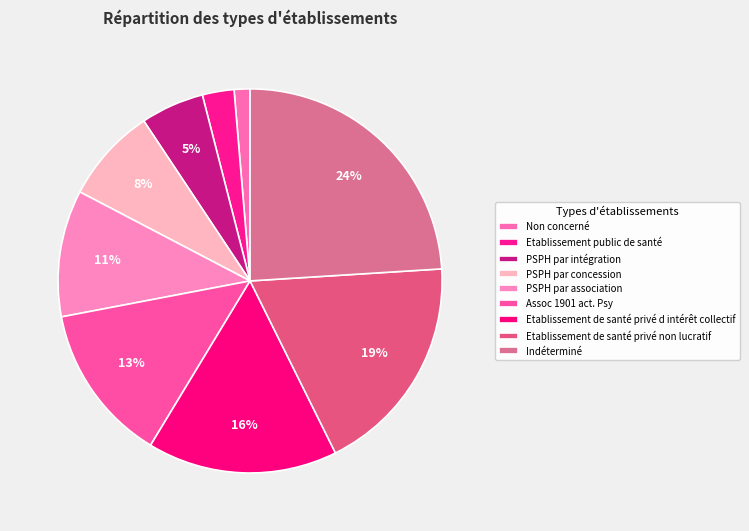

Count the number of slices in the pie.

9